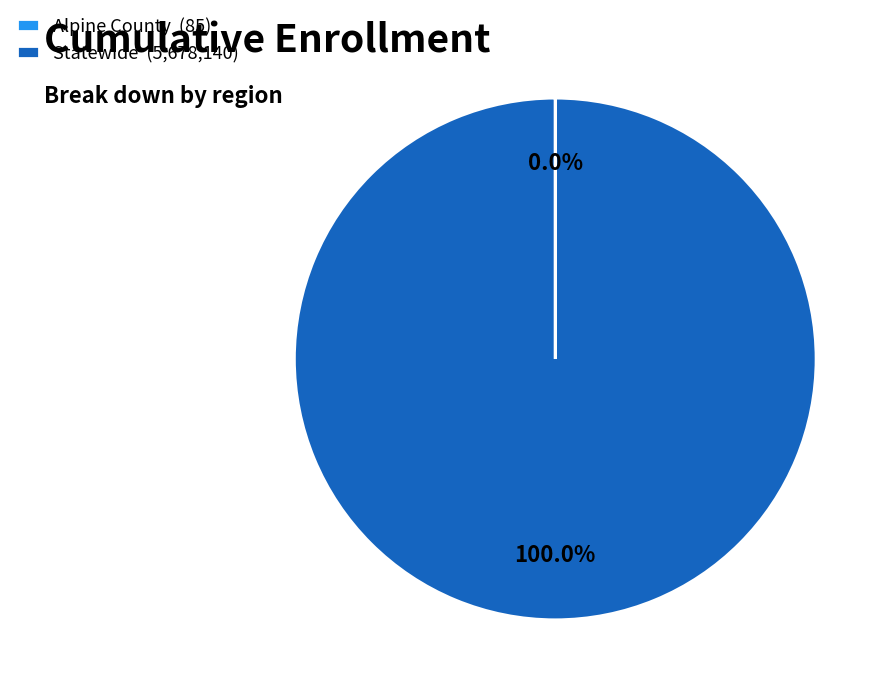

Is there a majority slice in this chart?

Yes